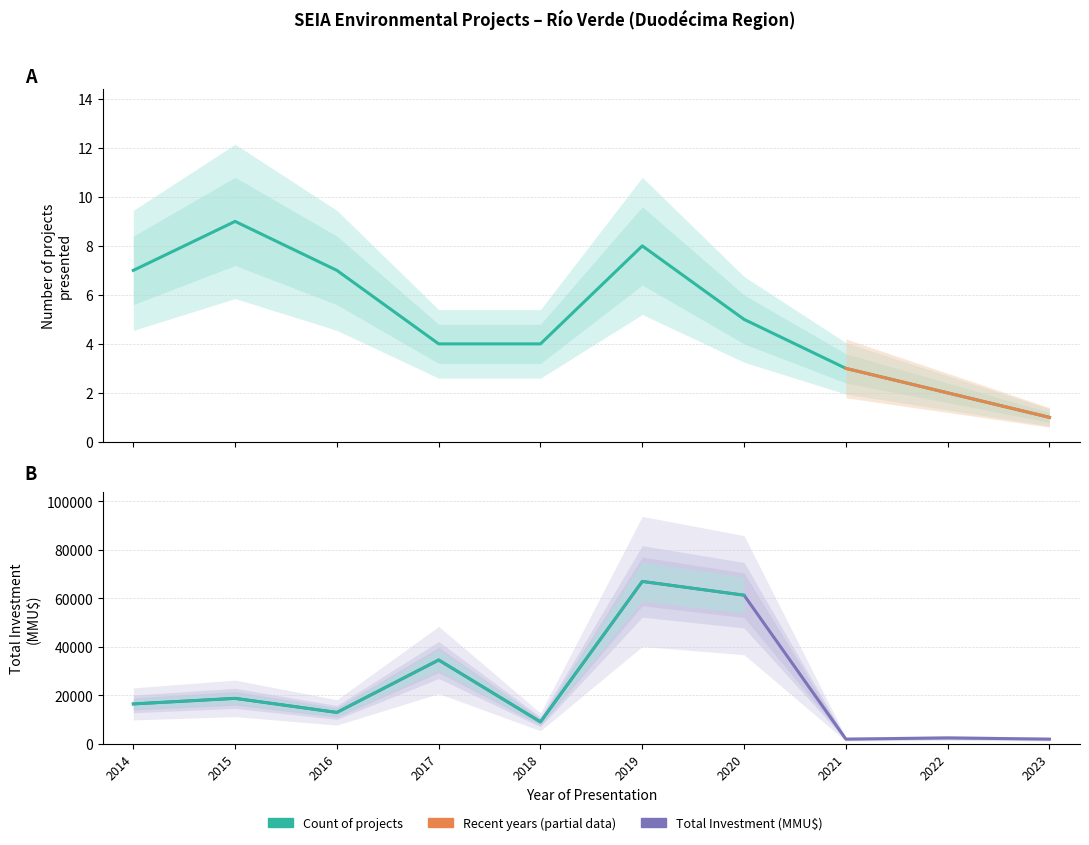

What is the sum of the Inversión(MMU$) values at 2022 and 2018?

11600